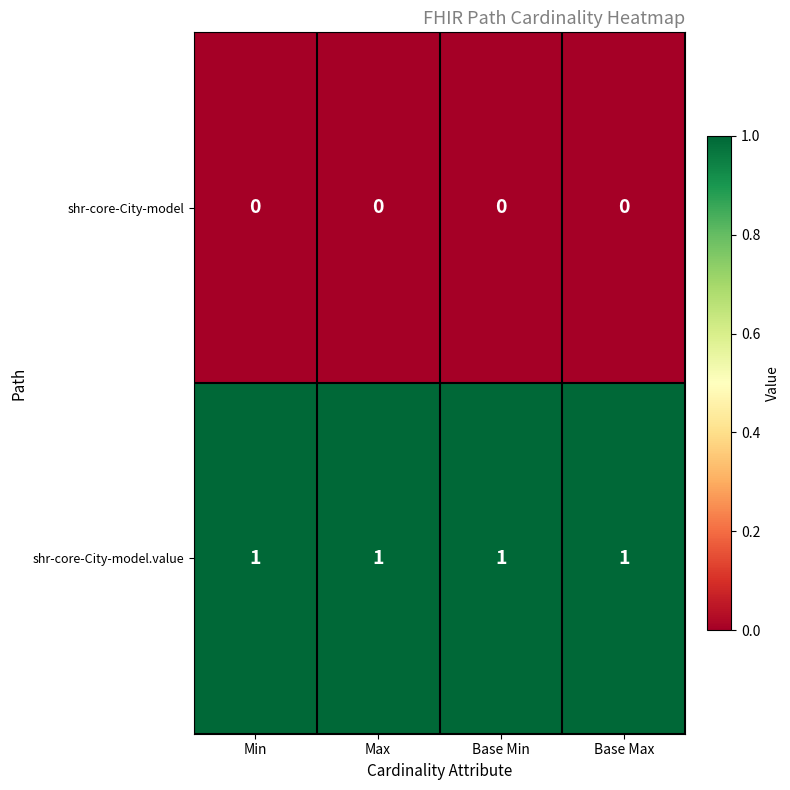

True or false: shr-core-City-model.value has a value of 1 at Min.

True